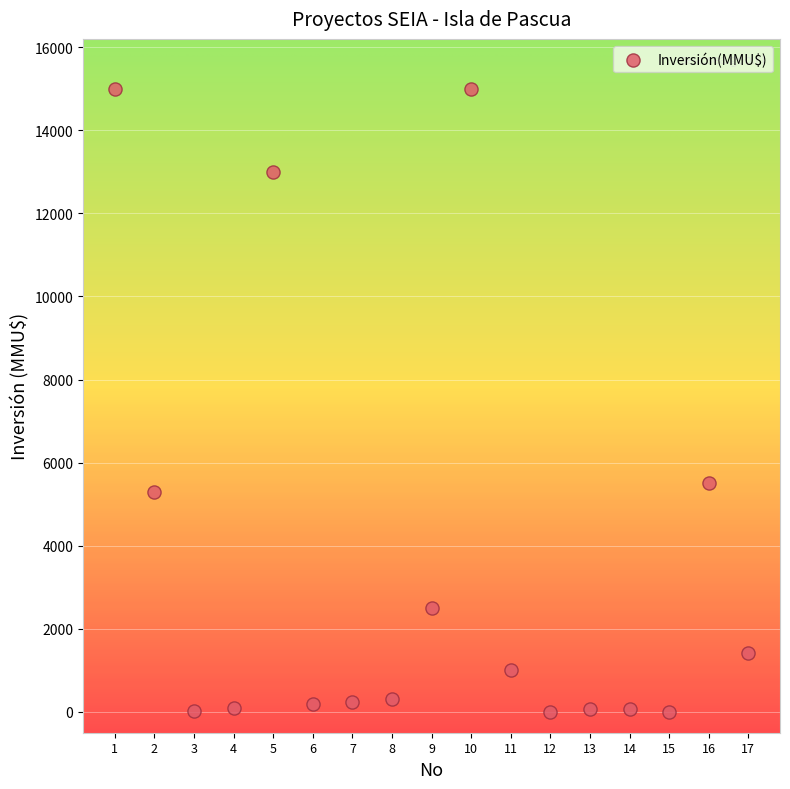

What is the range of X values (max minus min)?

16